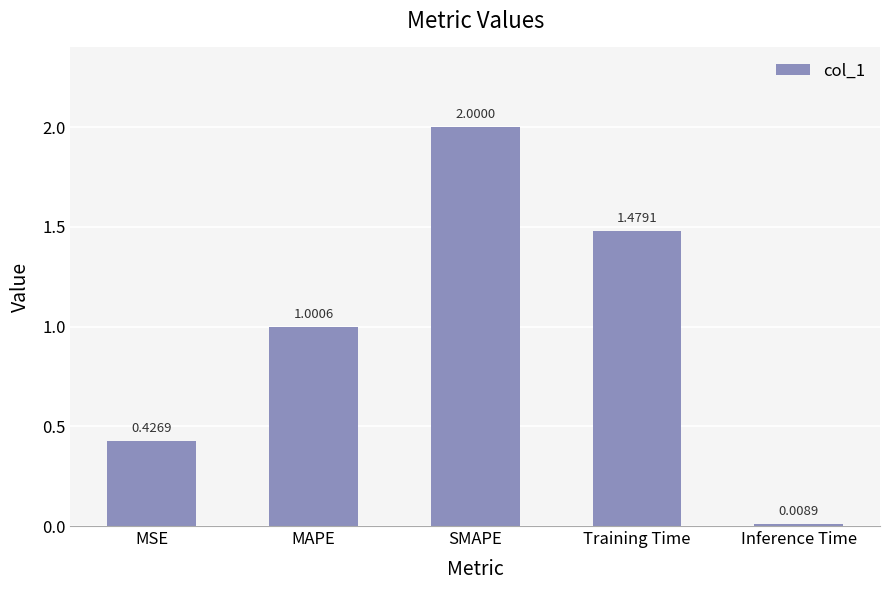

Rank the categories by value from lowest to highest.

Inference Time, MSE, MAPE, Training Time, SMAPE